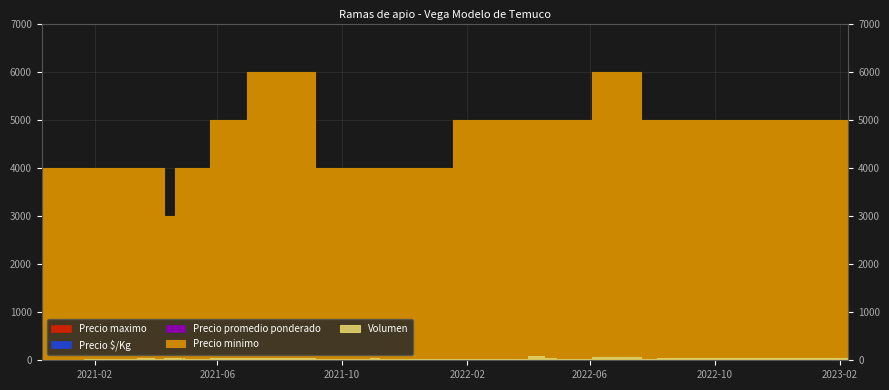

True or false: Volumen and Precio promedio ponderado cross at least once.

False